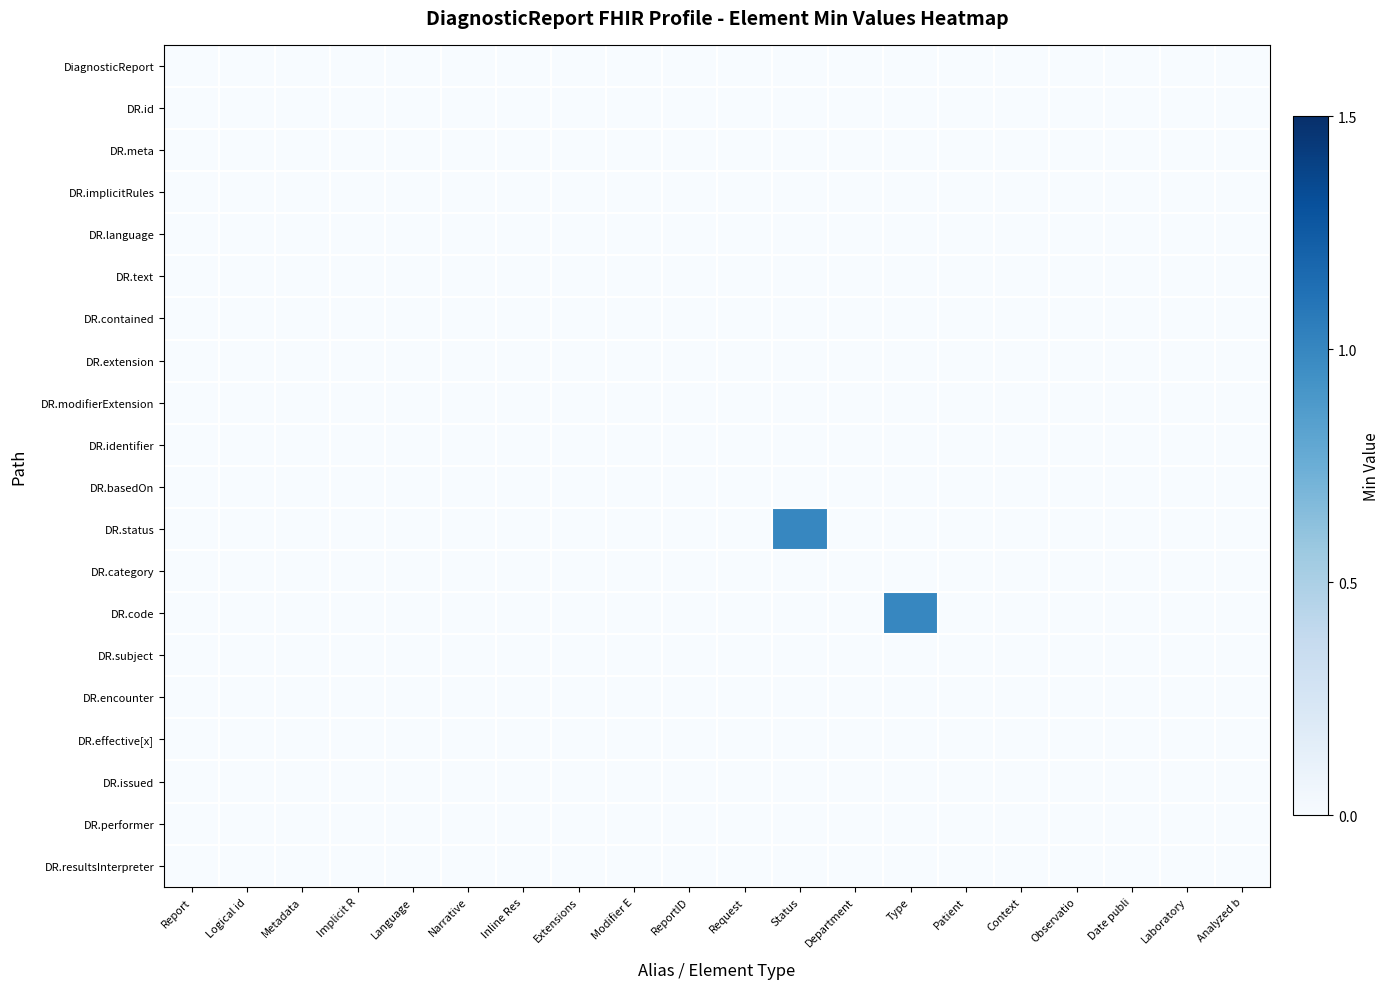

At how many categories does at least one series exceed 0?

2